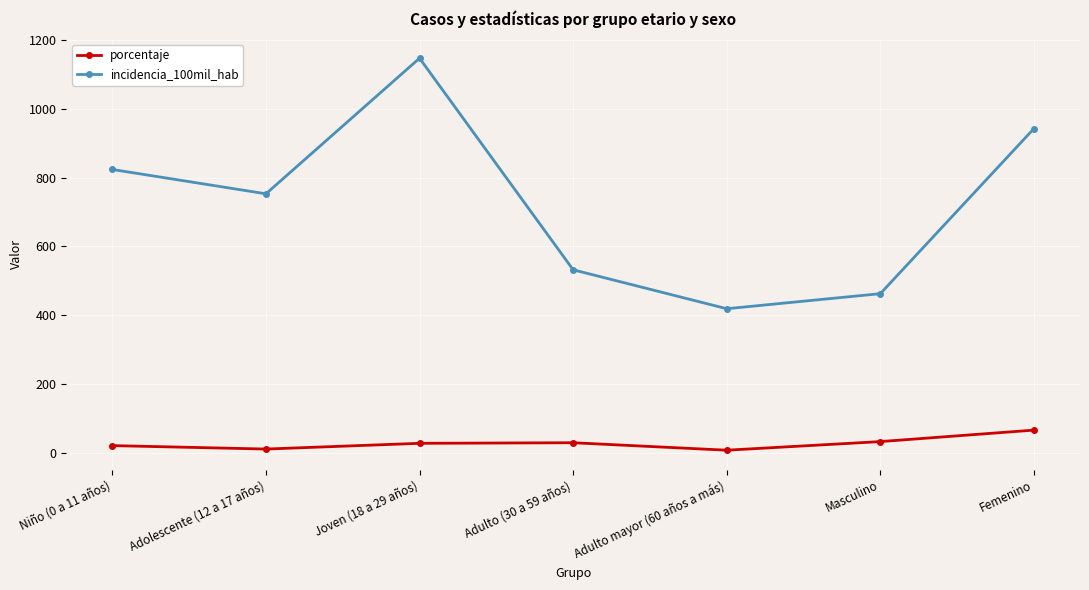

Which series has the largest total across all categories?

incidencia_100mil_hab